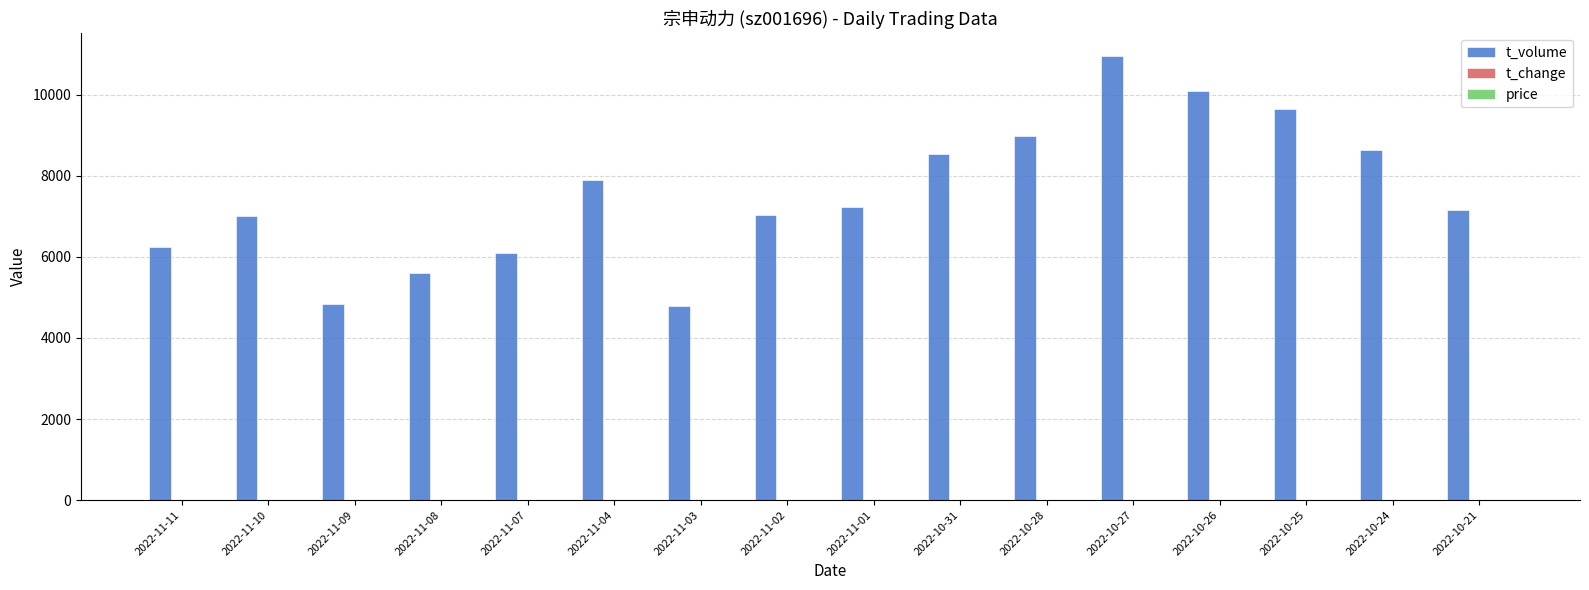

How many groups of bars are there?

16